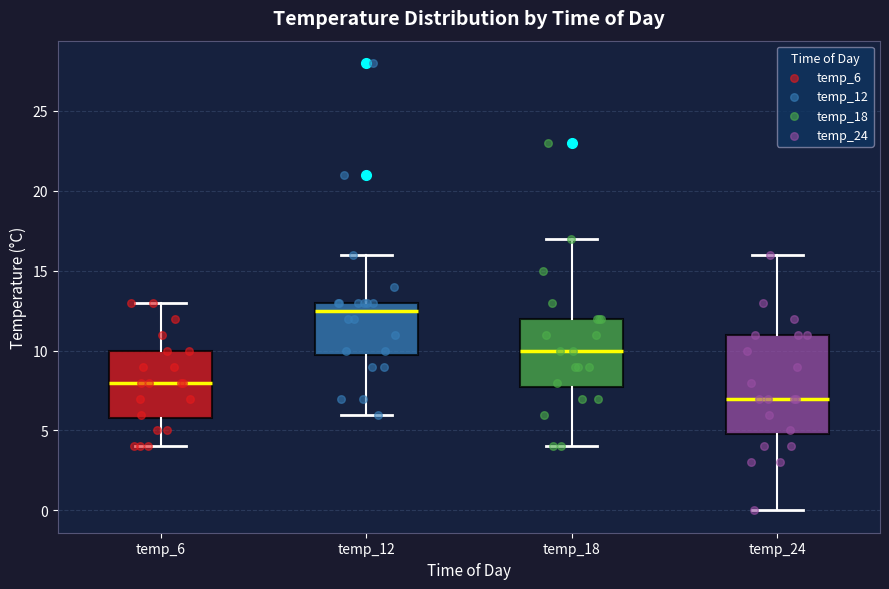

Reading left to right, read every box against the y-axis: the position of its median line, the range the box covers, and the ends of its whiskers. The values are not printed on the chart, so give them approximately, as read against the axis.

temp_6: median 8.0, box 6.0 to 10.0, whiskers 4.0 to 13.0
temp_12: median 12.5, box 10.0 to 13.0, whiskers 6.0 to 16.0
temp_18: median 10.0, box 8.0 to 12.0, whiskers 4.0 to 17.0
temp_24: median 7.0, box 5.0 to 11.0, whiskers 0.0 to 16.0